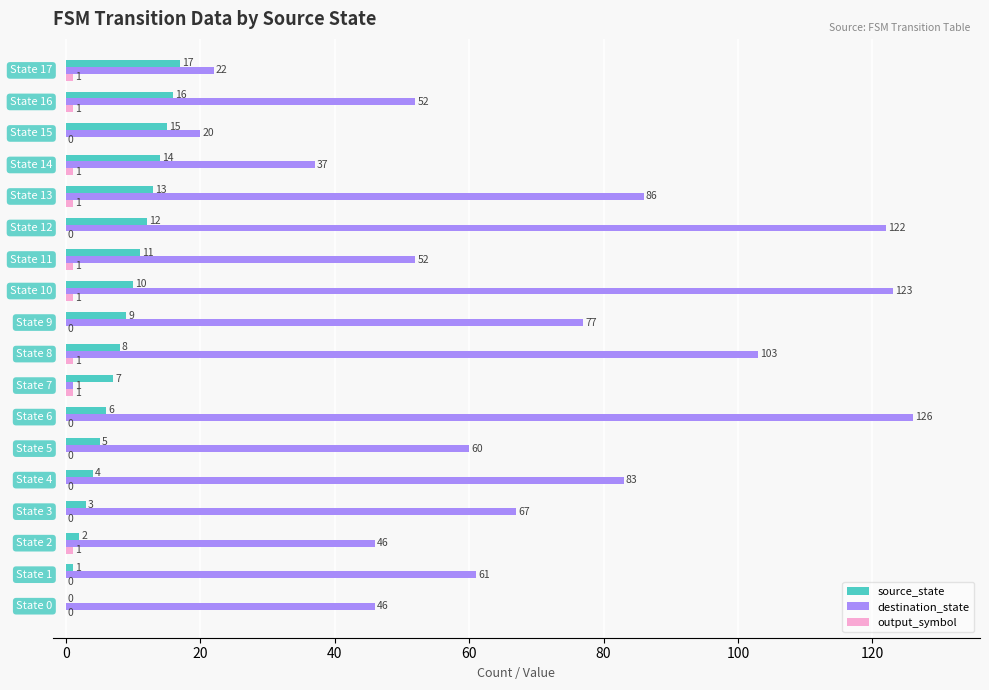

What is the maximum value shown in the chart?

126